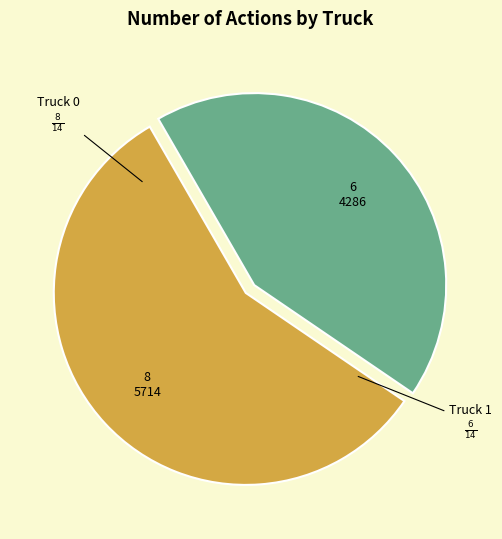

Is there any slice that represents more than half of the pie?

Yes